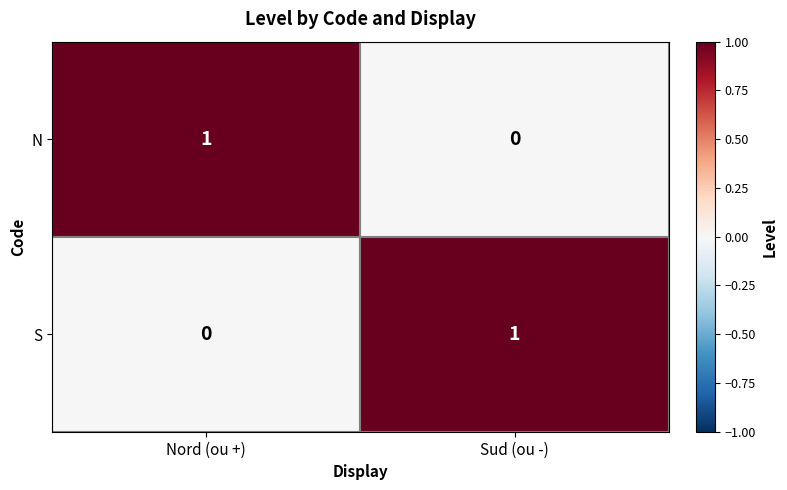

At which label is N closest to 0?

Sud (ou -)